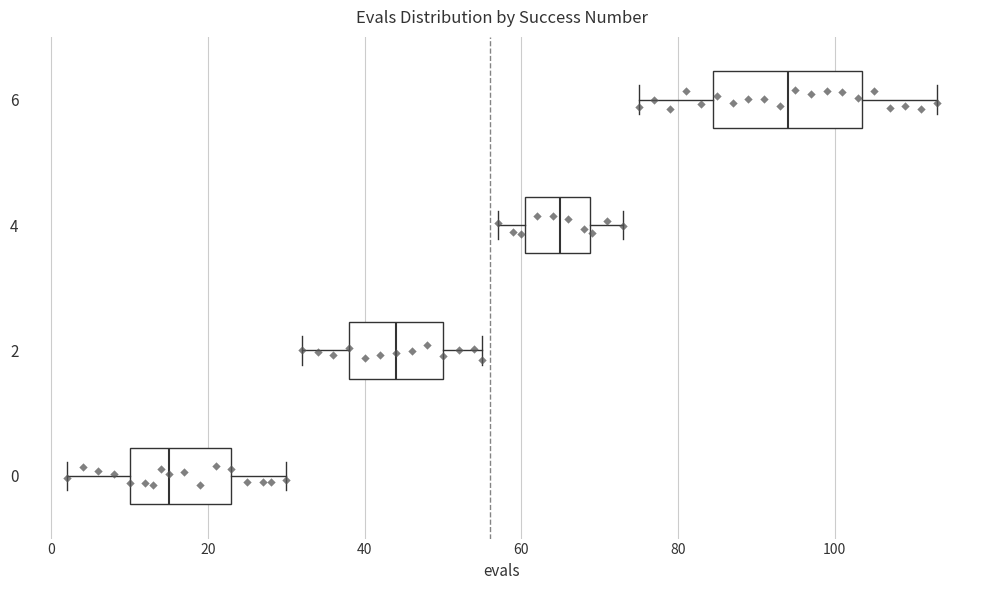

Where does the median line of the box at y = 6 sit on the x-axis? The values are not printed on the chart, so give them approximately, as read against the axis.

94